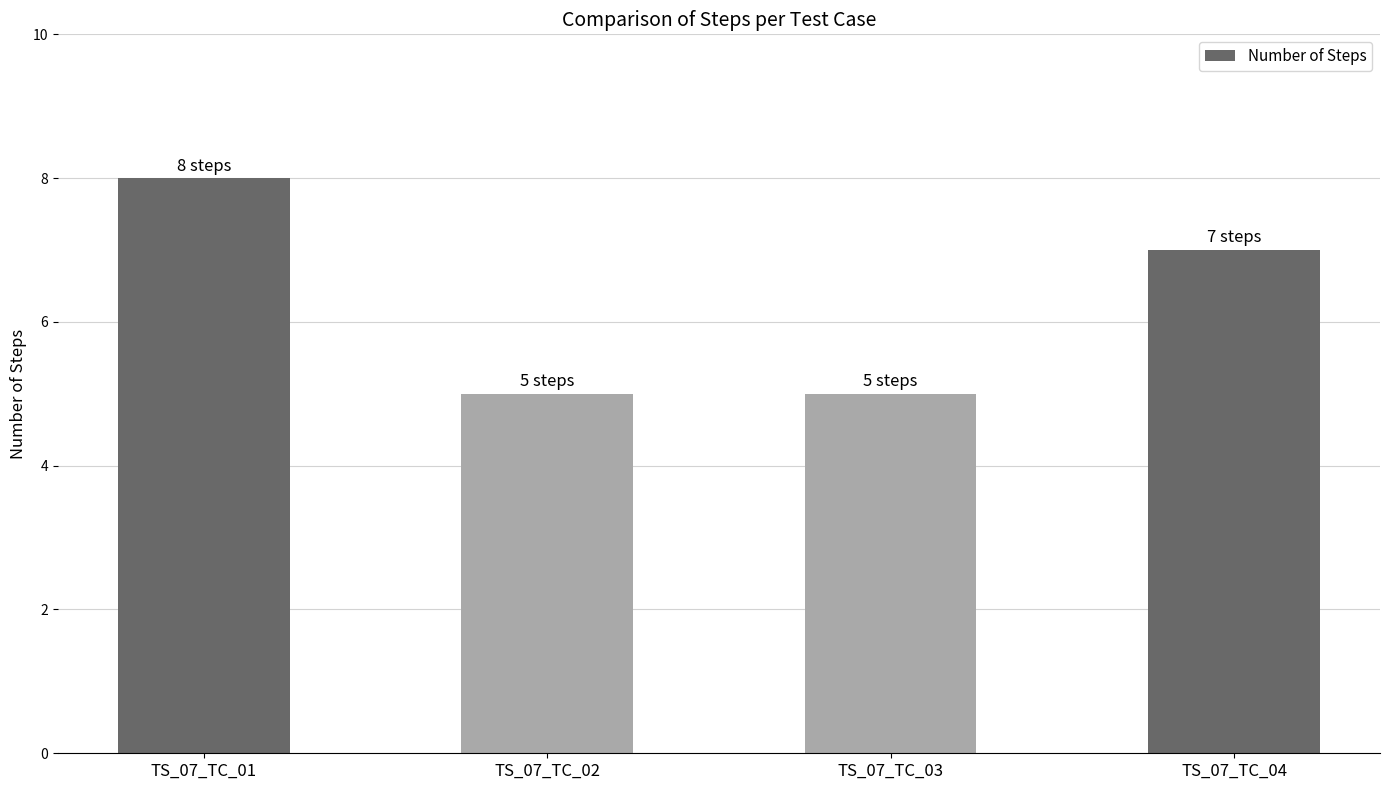

True or false: the data shows 8 at TS_07_TC_01.

True